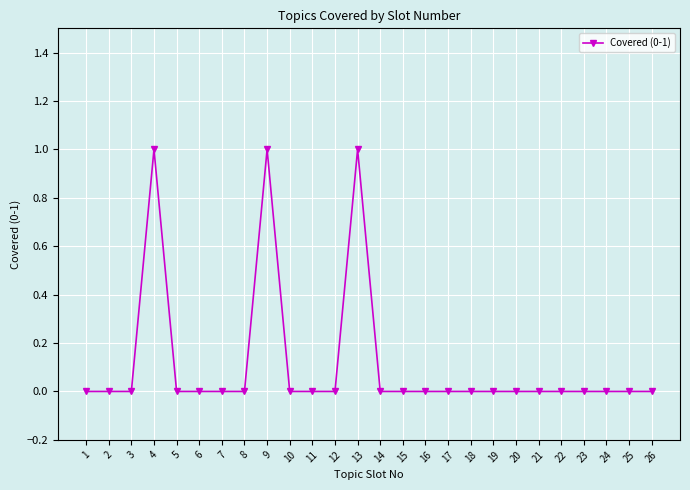

Reading left to right, what are all the values shown in this chart?

1=0	2=0	3=0	4=1	5=0	6=0	7=0	8=0	9=1	10=0	11=0	12=0	13=1	14=0	15=0	16=0	17=0	18=0	19=0	20=0	21=0	22=0	23=0	24=0	25=0	26=0